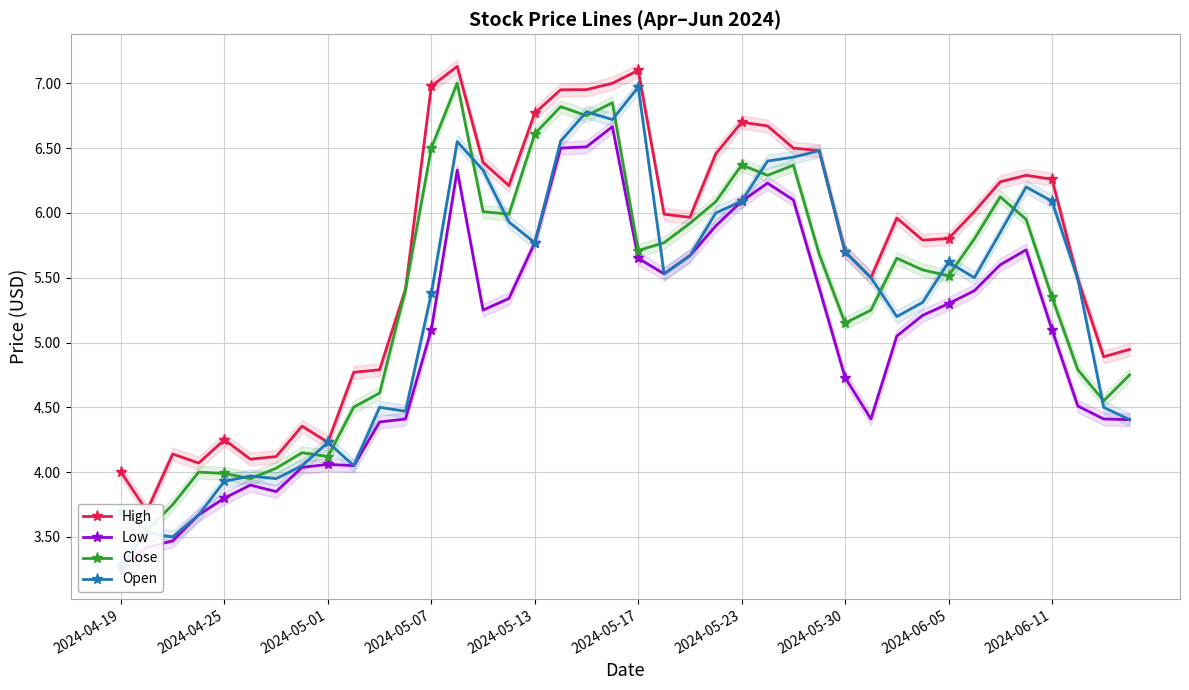

The value of High at 17 is 6.9. True or false?

True